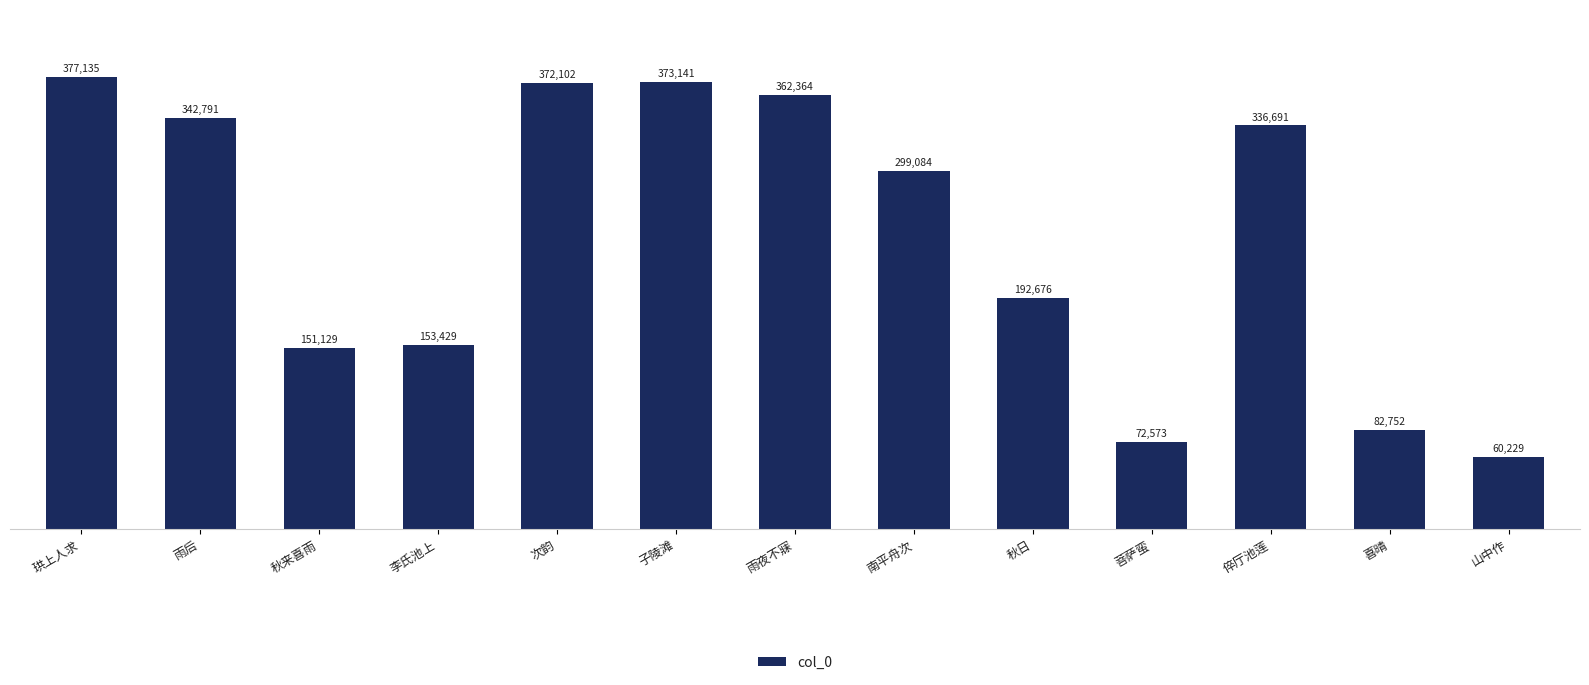

What is the difference between the maximum and minimum values?

316906